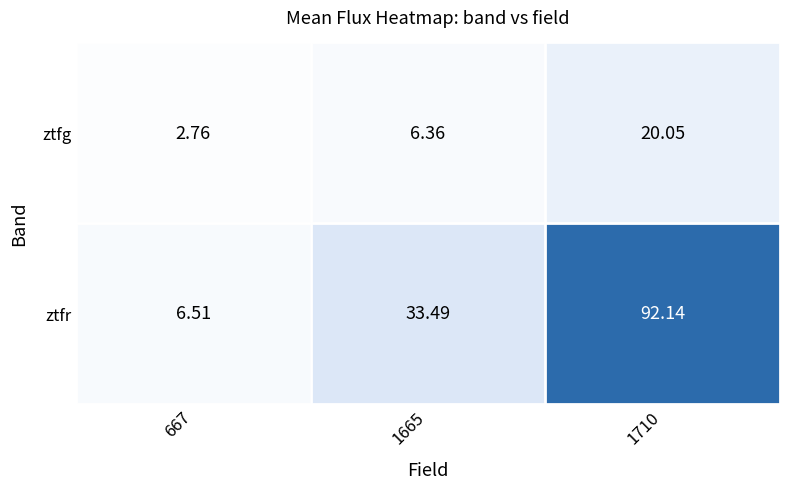

Is the value of ztfr at 667 greater than the value of ztfg at 1710?

No